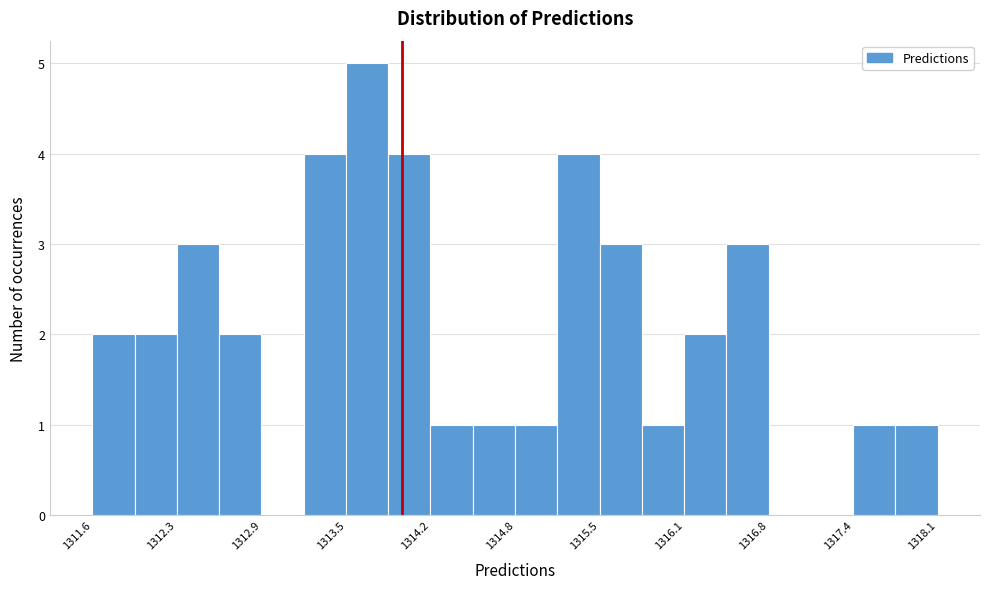

Read against the x-axis, roughly where is the centre of the tallest bar?

1313.7